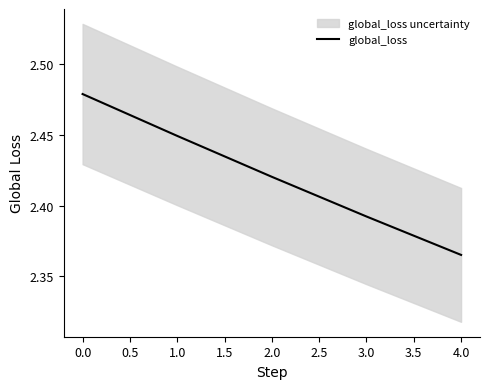

Rank the categories by global_loss value from highest to lowest.

0.0, 1.0, 2.0, 3.0, 4.0